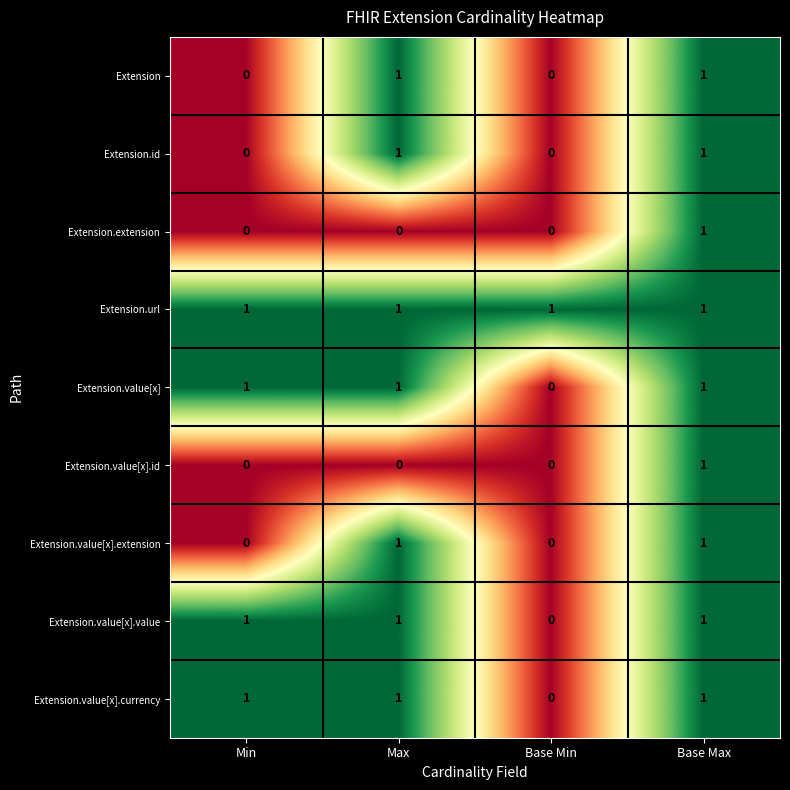

Is it true that Extension.value[x] equals 1 at Base Max?

True